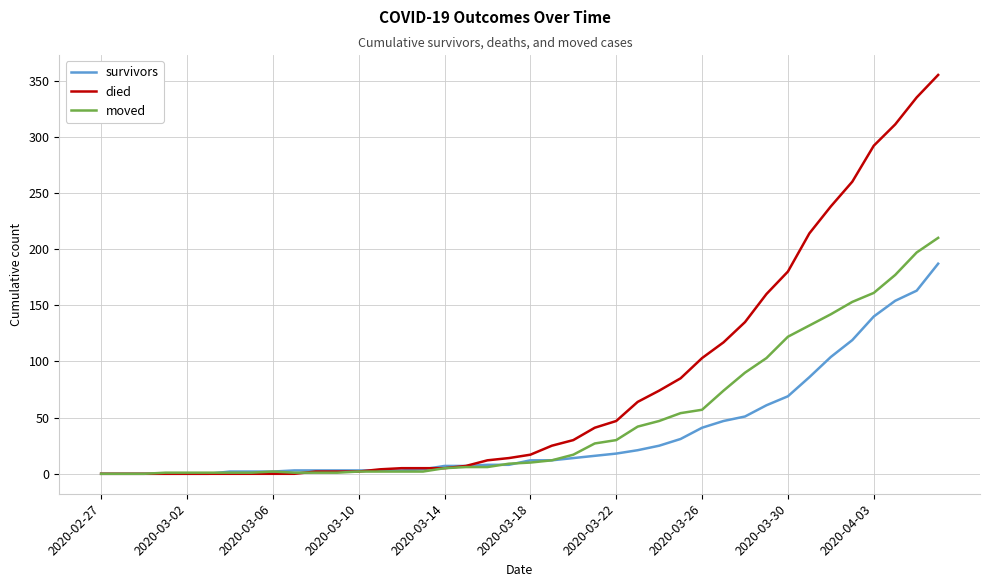

What is the difference between the maximum and minimum values in the survivors series?

187